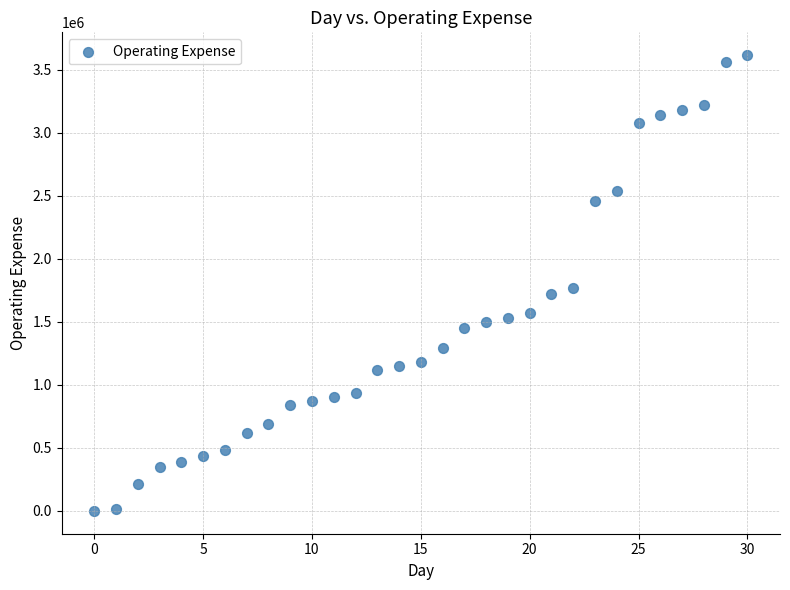

What Y value in the scatter plot is closest to 1808547?

1765424